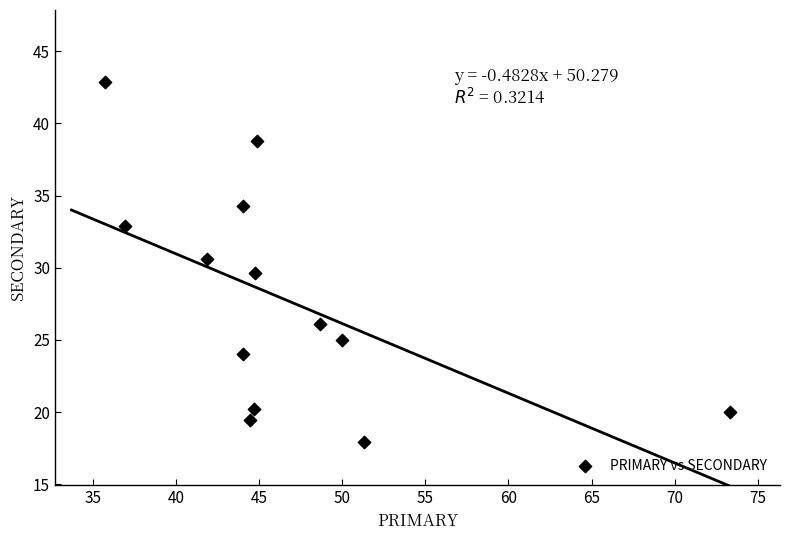

What is the range of X values (max minus min)?

37.6